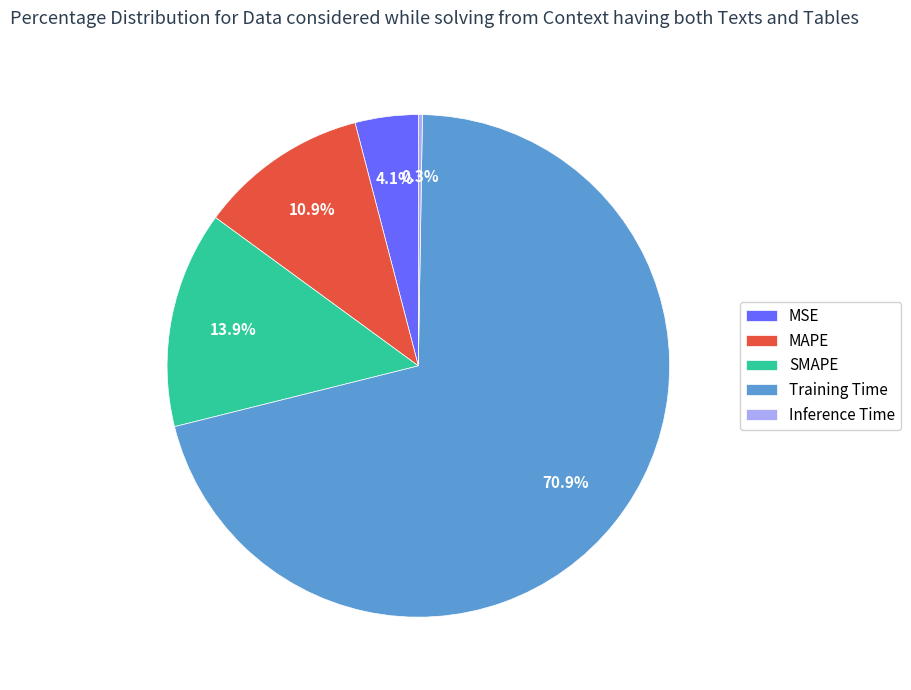

Which slice is the largest?

Training Time